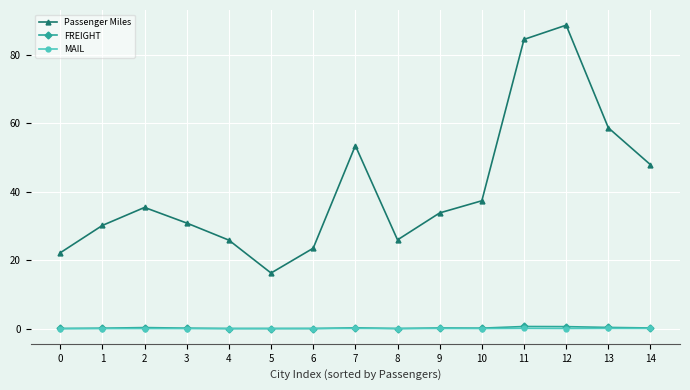

Between 6 and 9, which series saw the biggest shift?

Passenger Miles